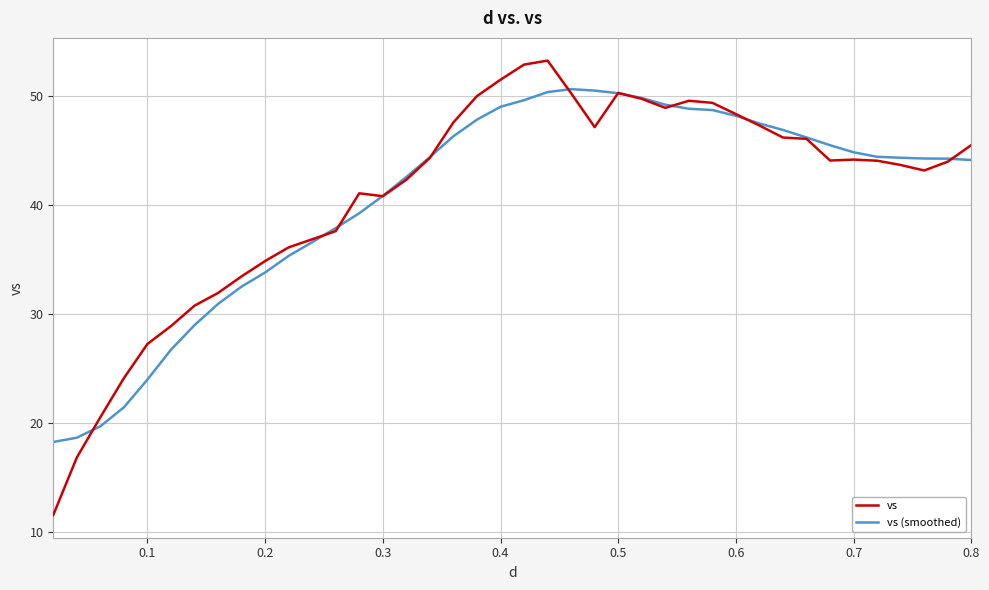

What is the minimum value shown in the chart?

11.6